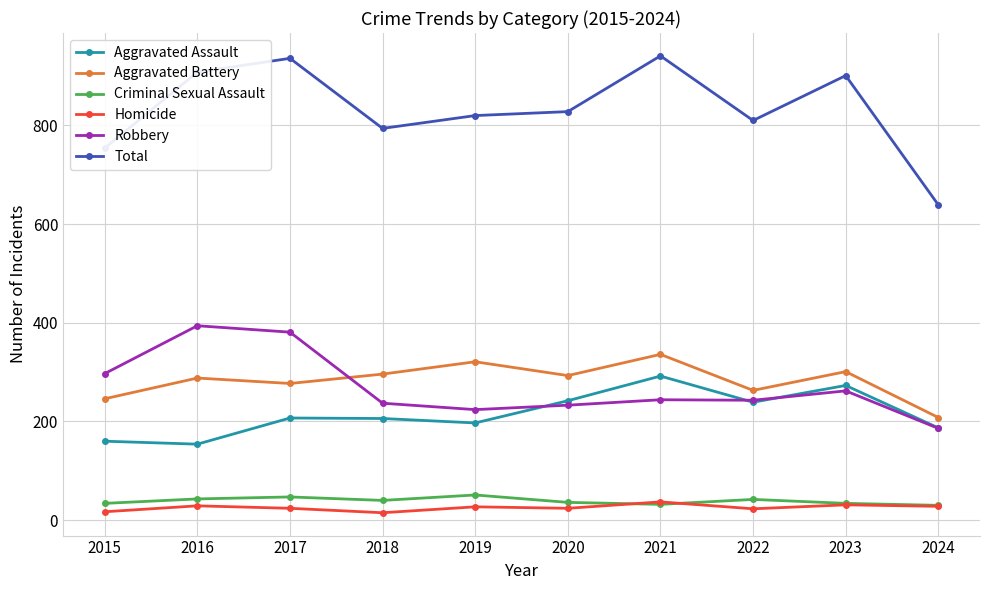

True or false: Homicide and Aggravated Assault cross at least once.

False